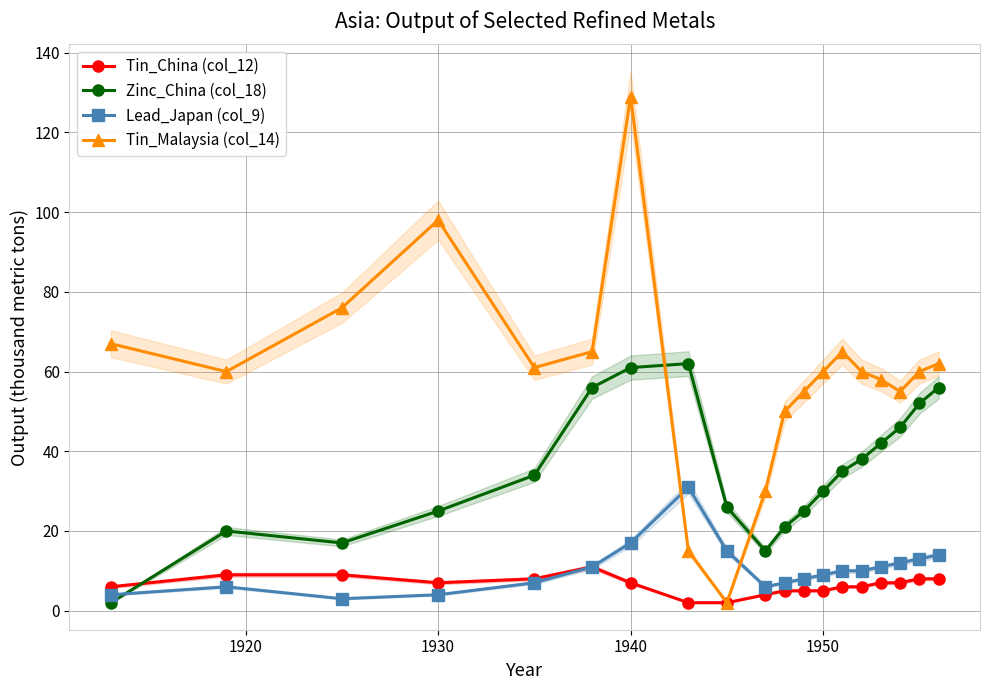

How many times do Zinc_China (col_18) and Tin_Malaysia (col_14) cross each other?

2